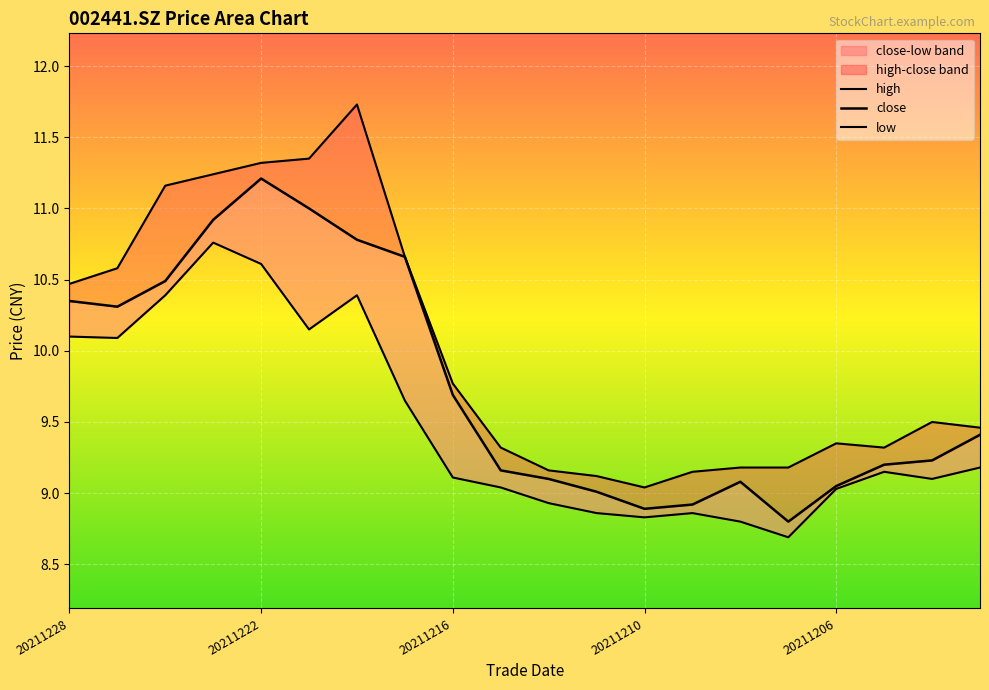

How many data points does each series have?

20